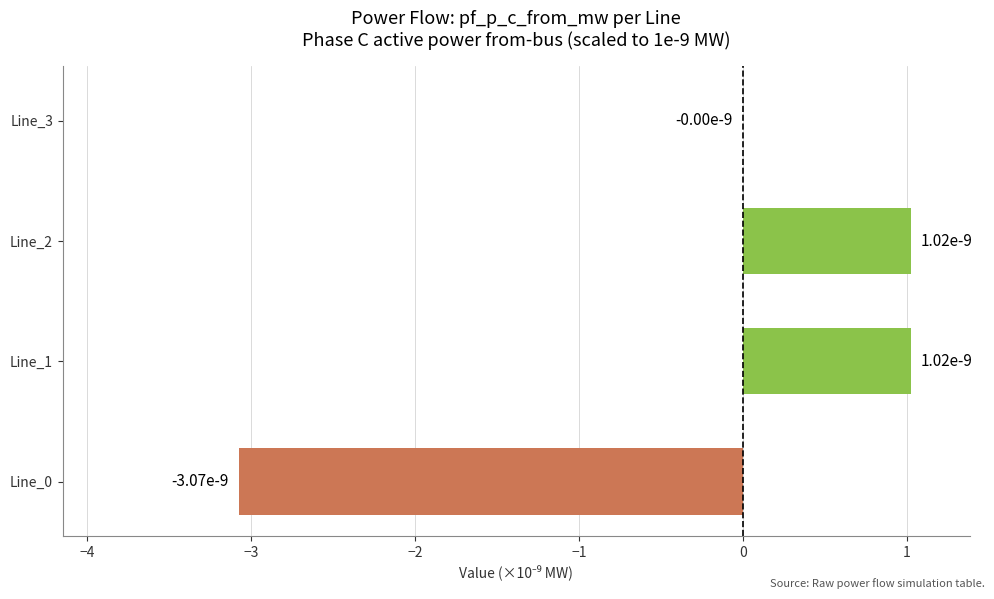

What is the sum of all values?

-1.0